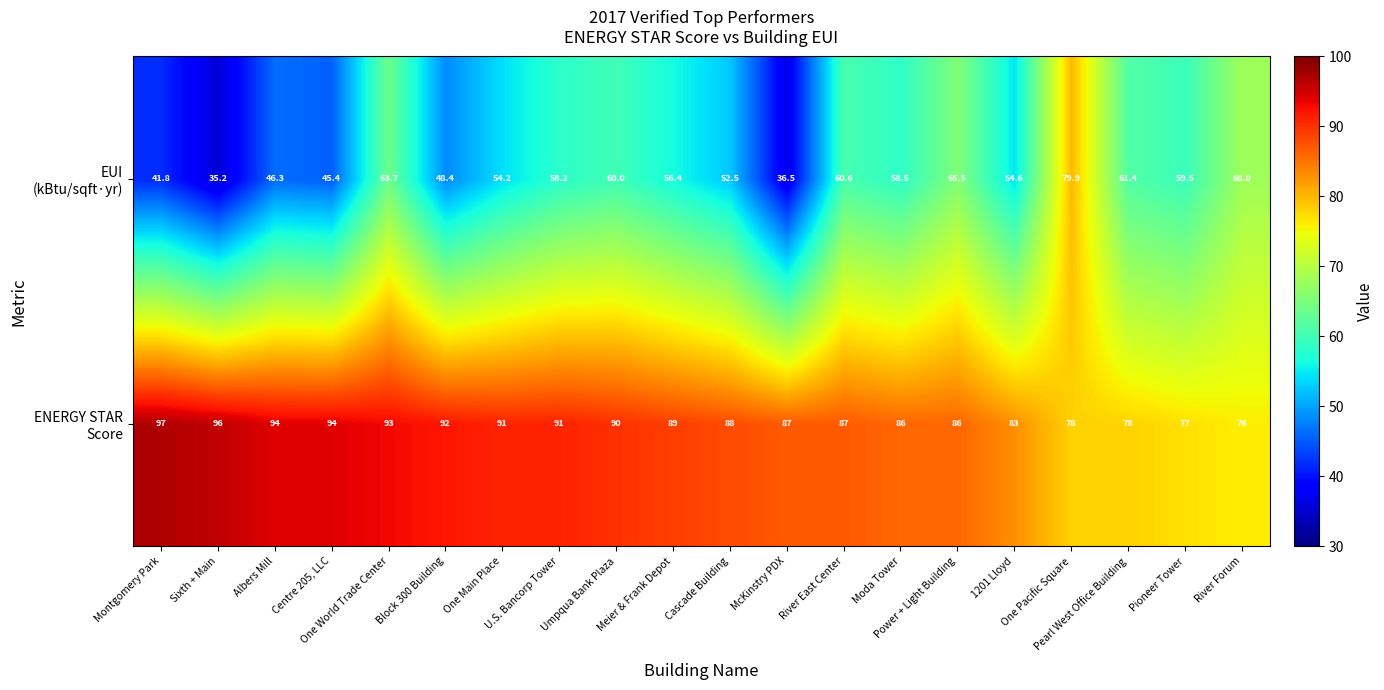

What is the maximum value shown in the chart?

97.0